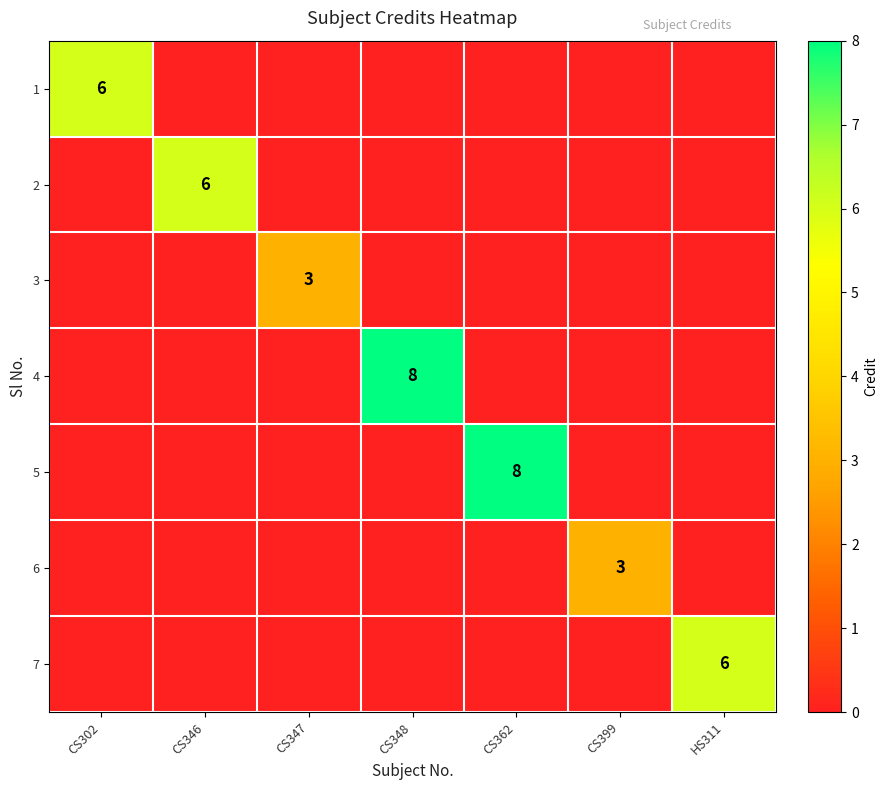

True or false: 5 has a value of 12 at CS362.

False